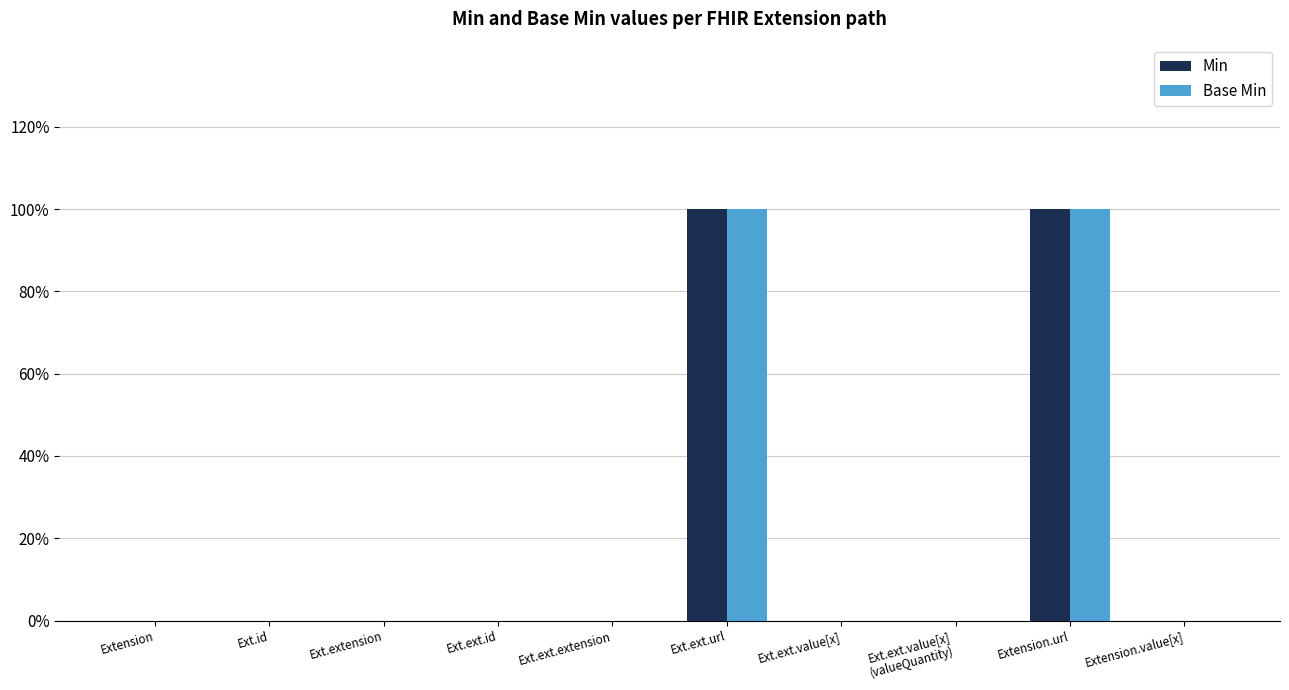

At which category does the chart reach its peak across all series?

Ext.ext.url